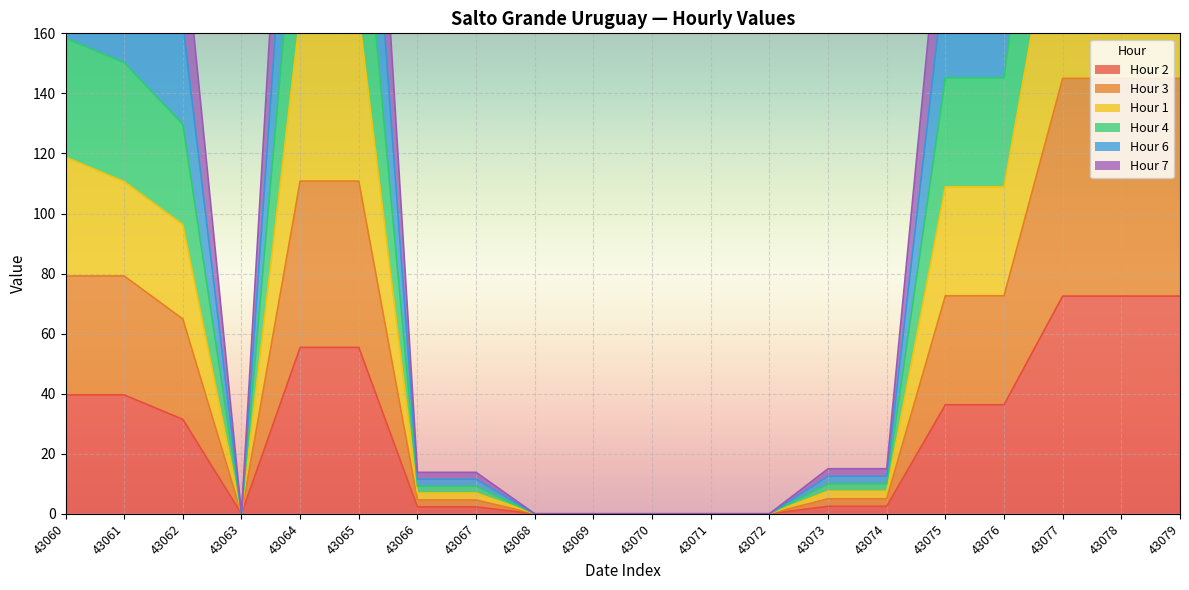

Is the value of Hour 3 at 43075 greater than the value of Hour 7 at 43068?

Yes